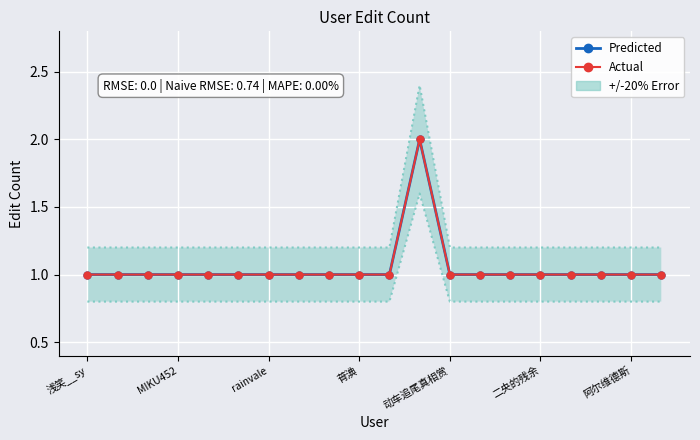

What is the minimum value for Actual?

1